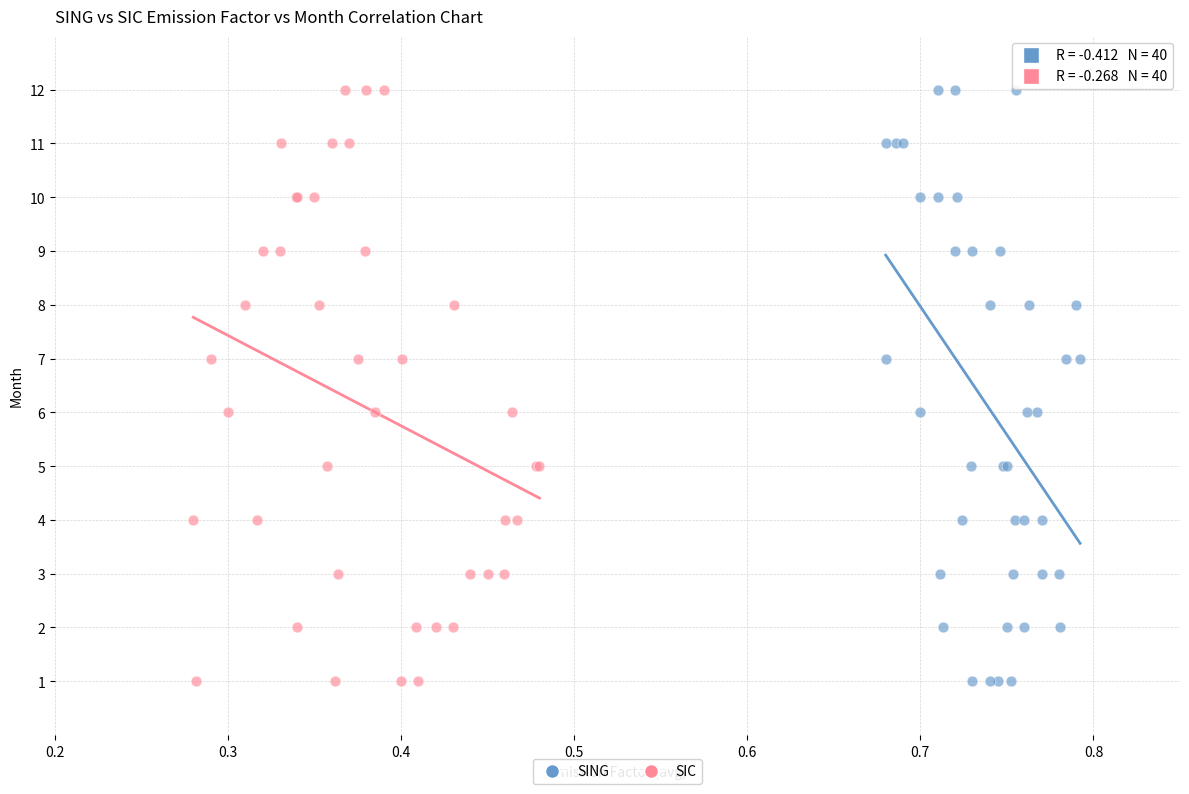

What are all the series names shown in the legend?

SING, SIC